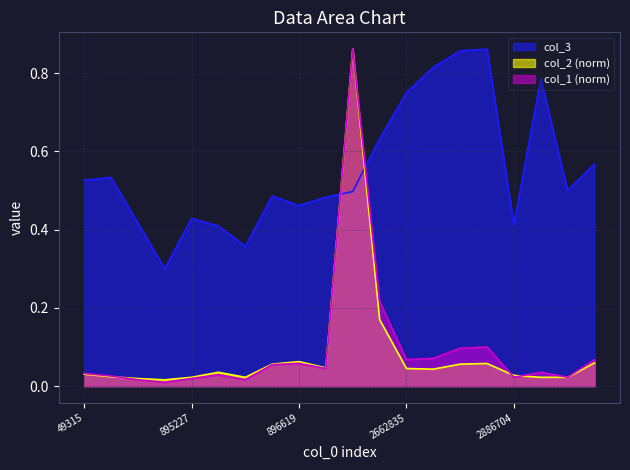

Where is the first local maximum for col_3?

59052